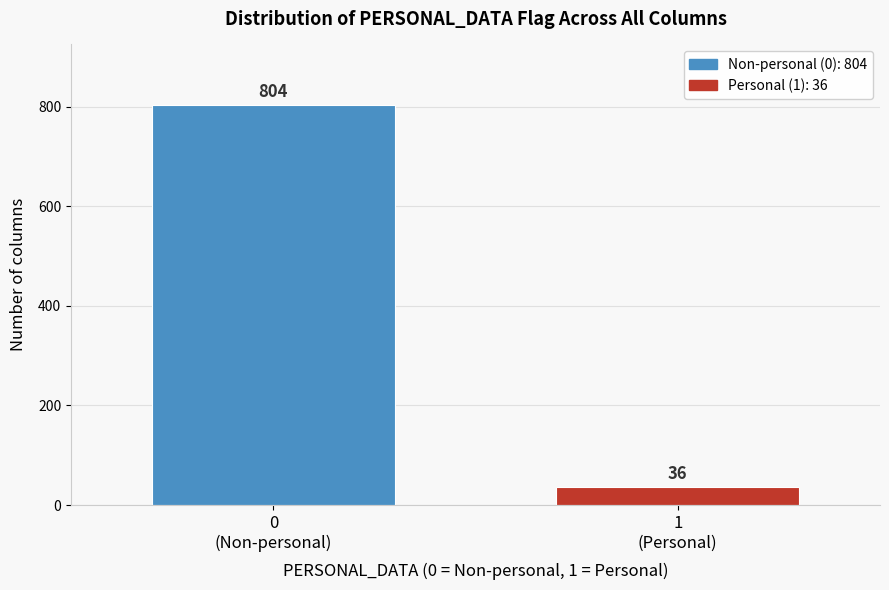

Reading right to left, what are all the values shown in this chart?

36	804